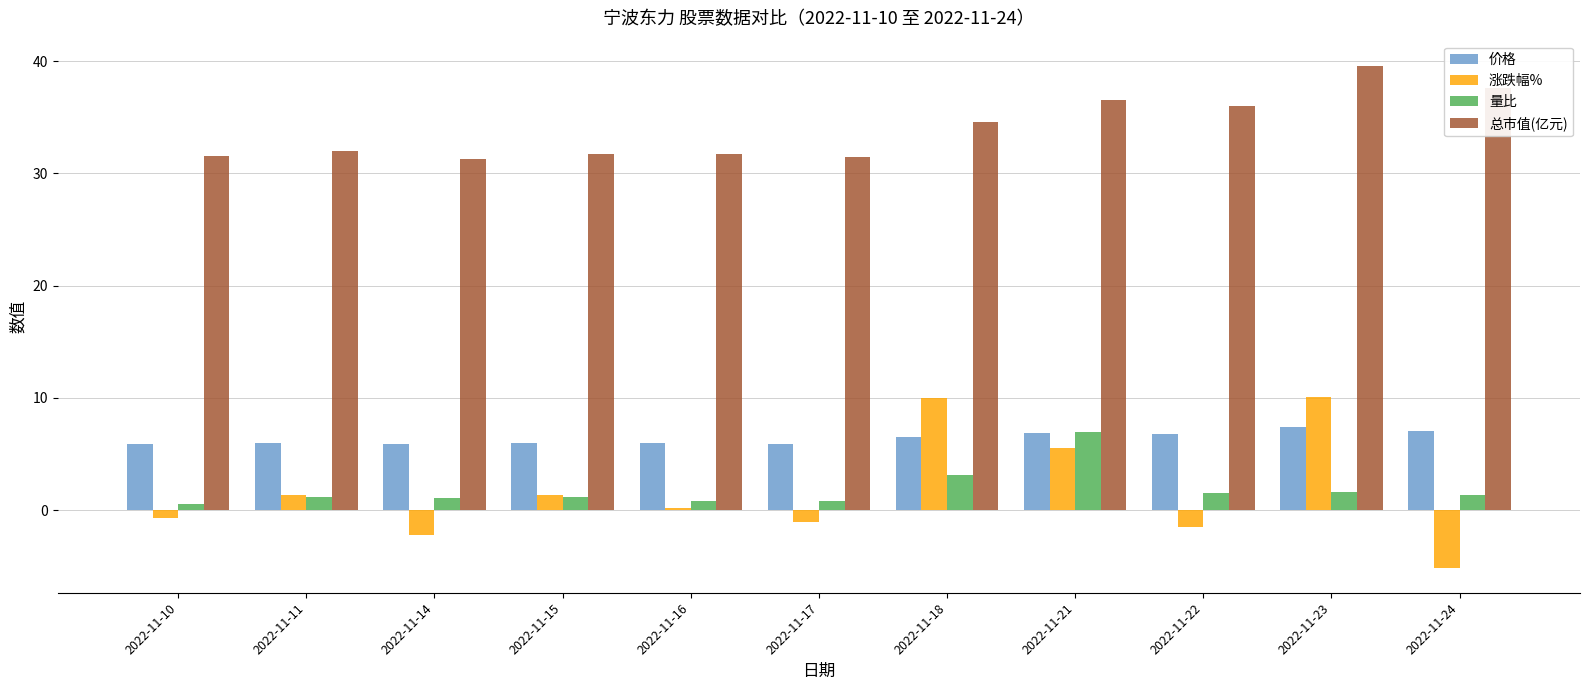

Is it true that 价格 equals 2.3 at 2022-11-11?

False